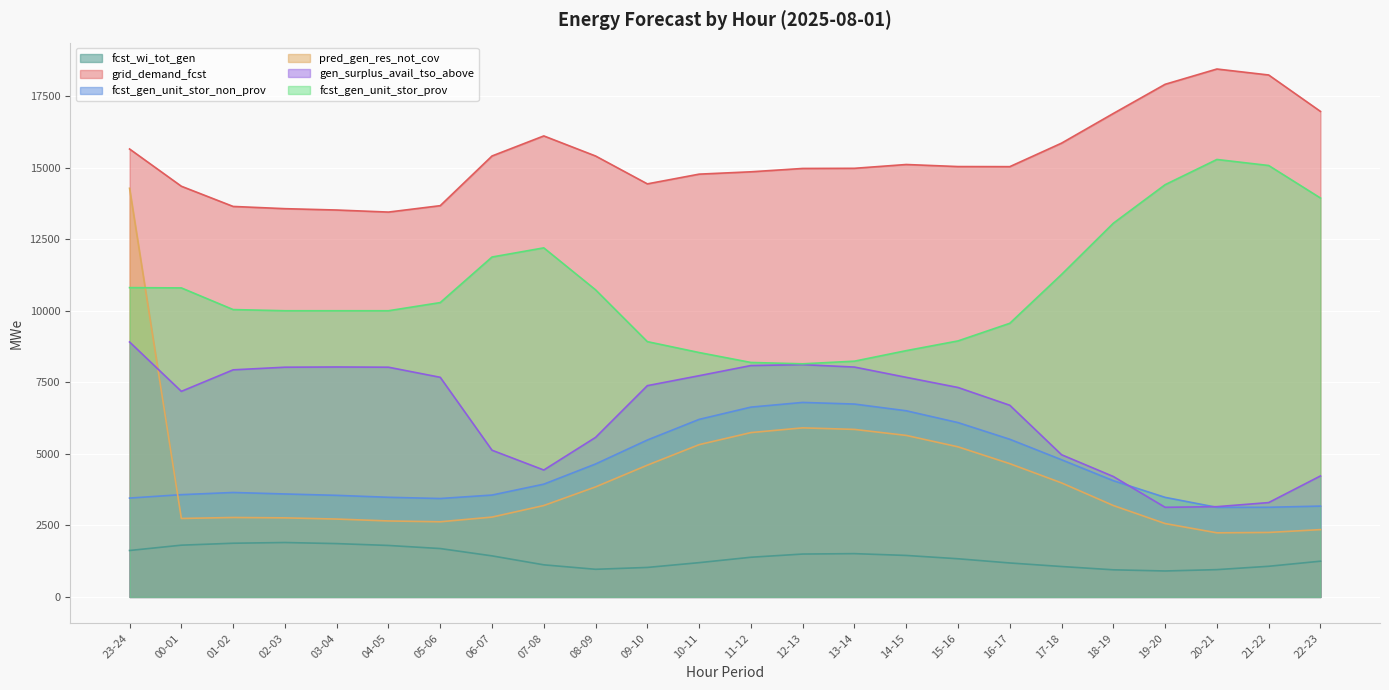

True or false: gen_surplus_avail_tso_above has more than 1 points higher than both neighbors.

True